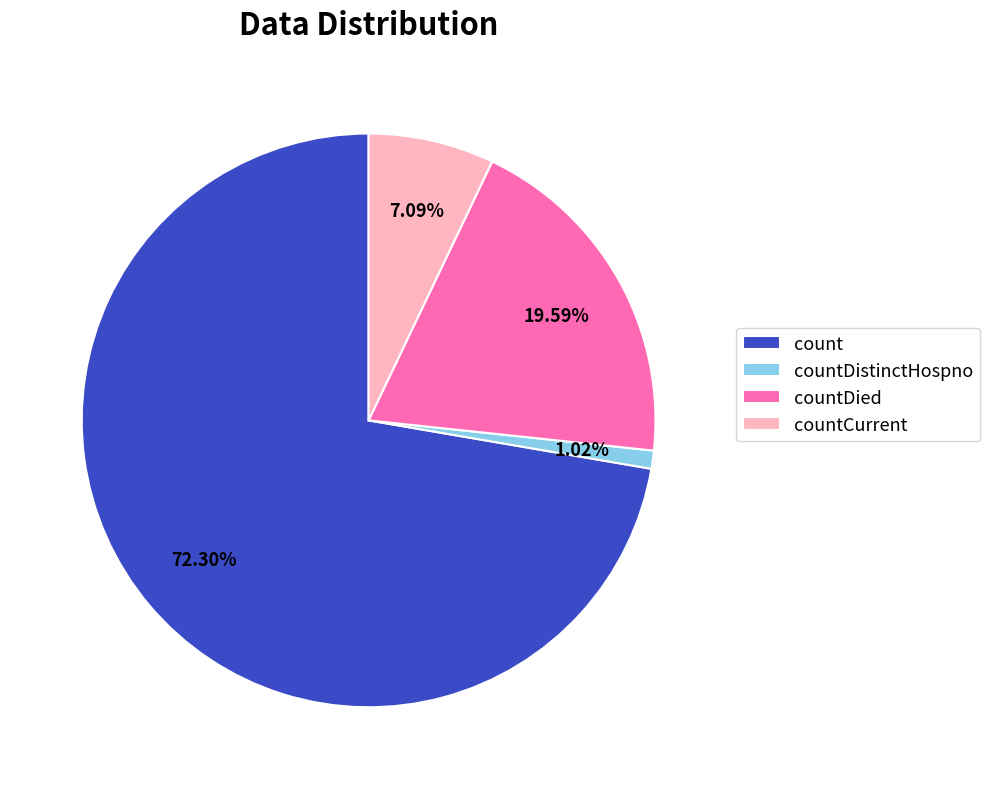

Which slice represents more than half of the pie?

count